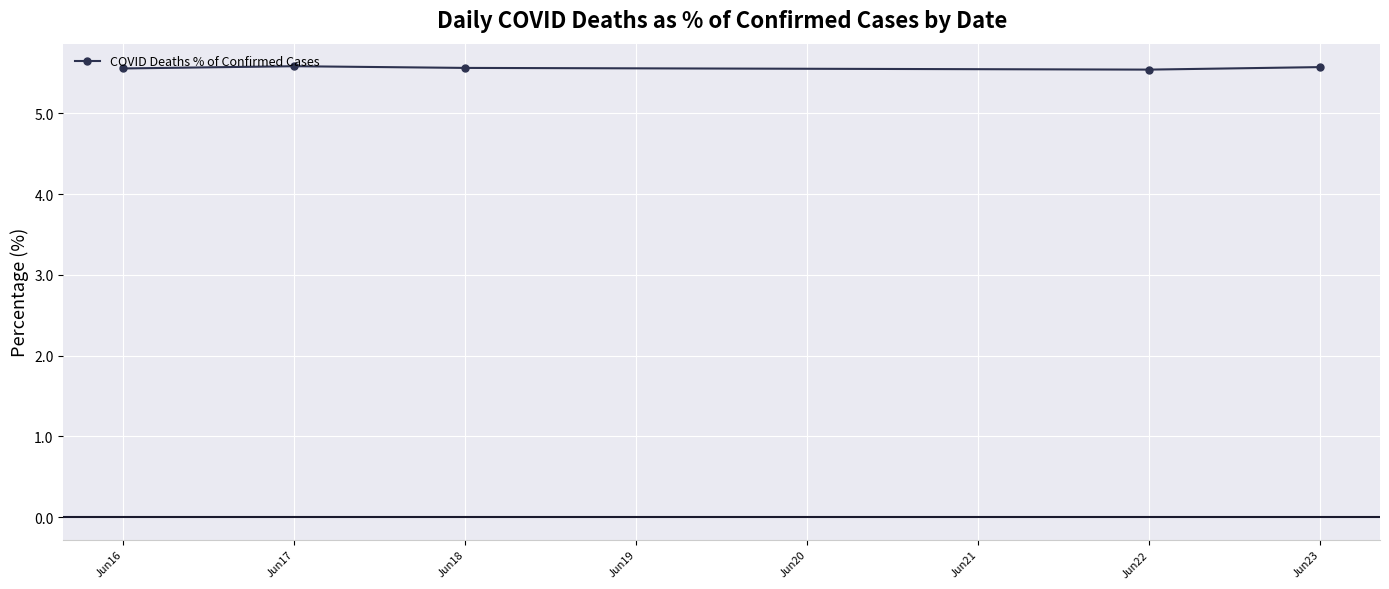

What is the maximum value shown in the chart?

5.6